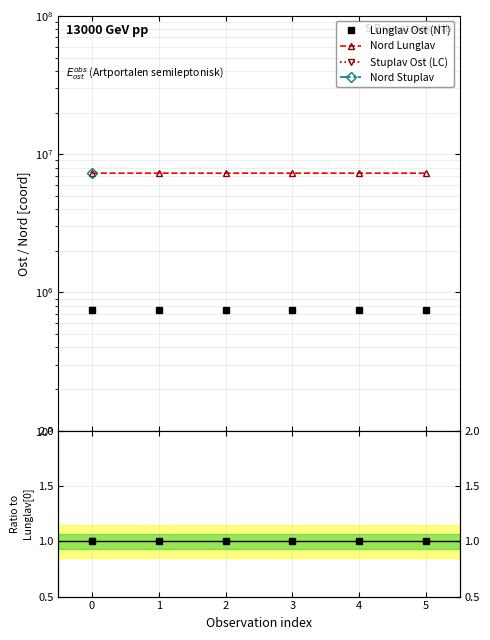

Which series has the largest total across all categories?

Nord Lunglav